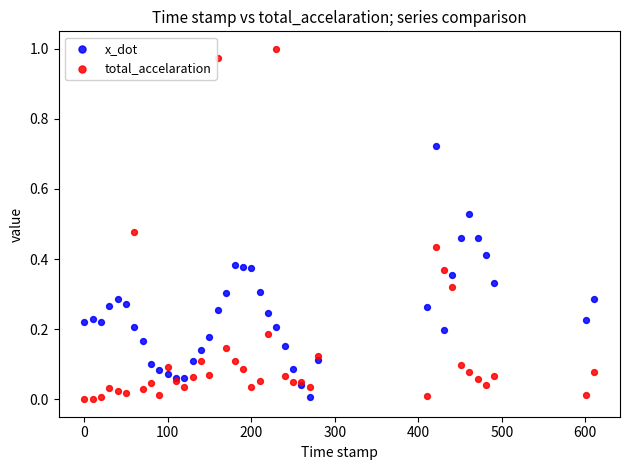

Which series has the widest spread of Y values?

total_accelaration